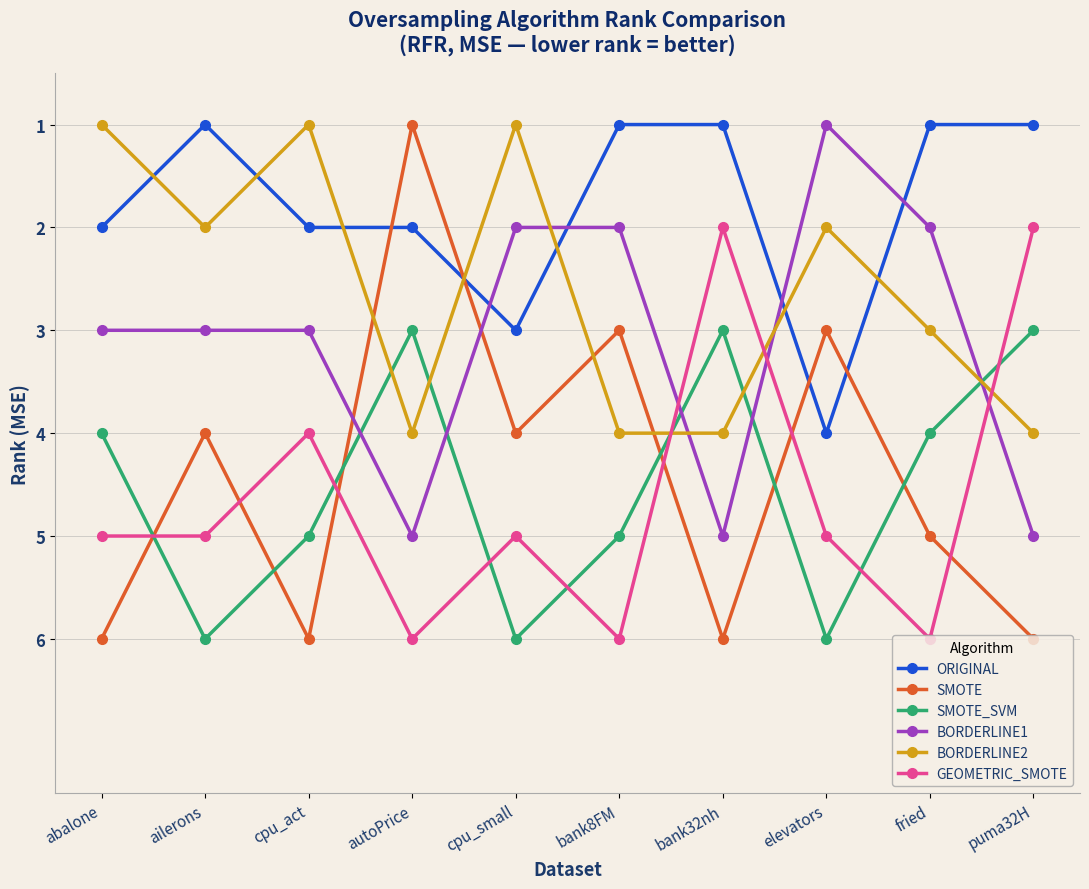

What is the spread (max minus min) of values at abalone?

5